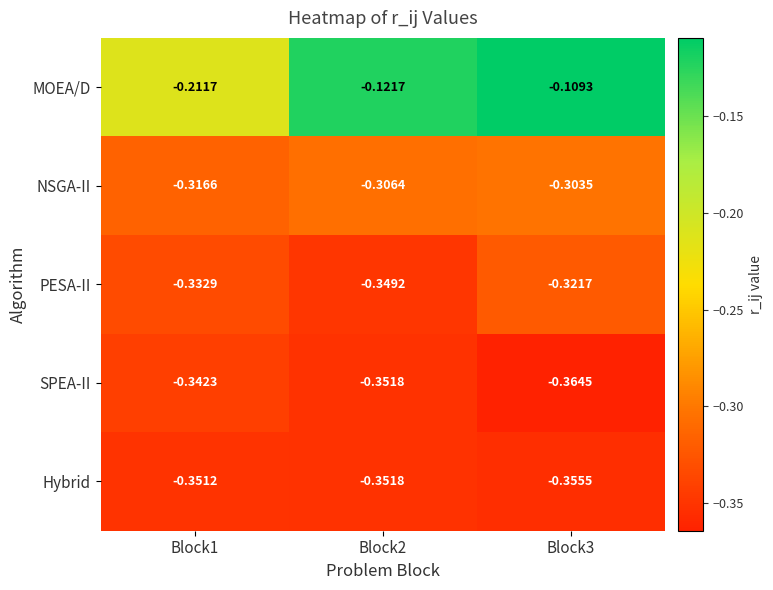

How many data points does each series have?

3